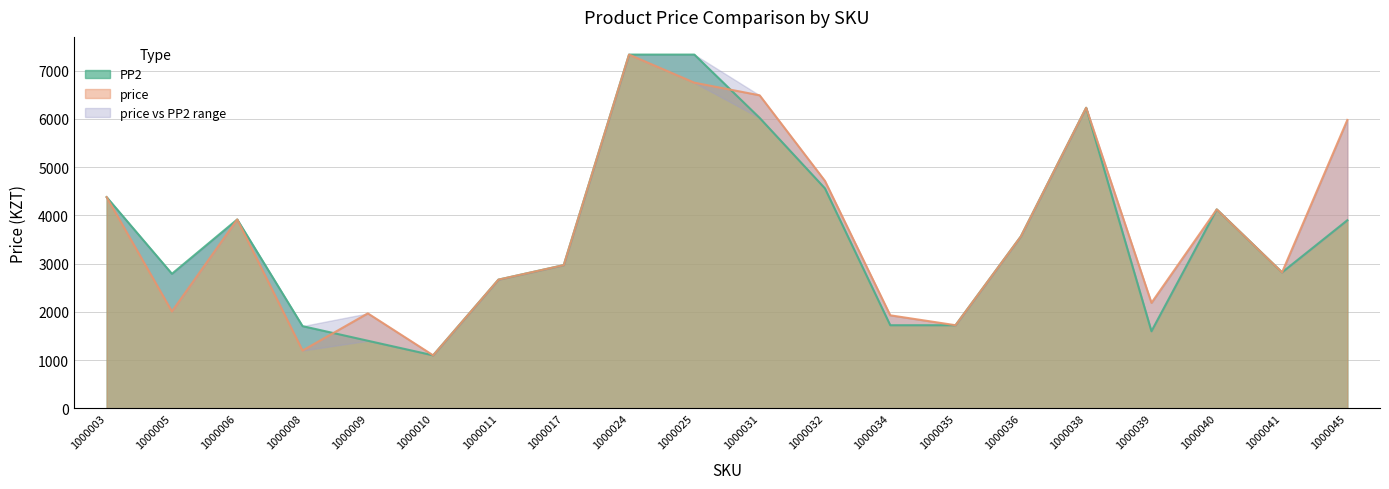

The PP2 series shows 1403 at 1000009. True or false?

True